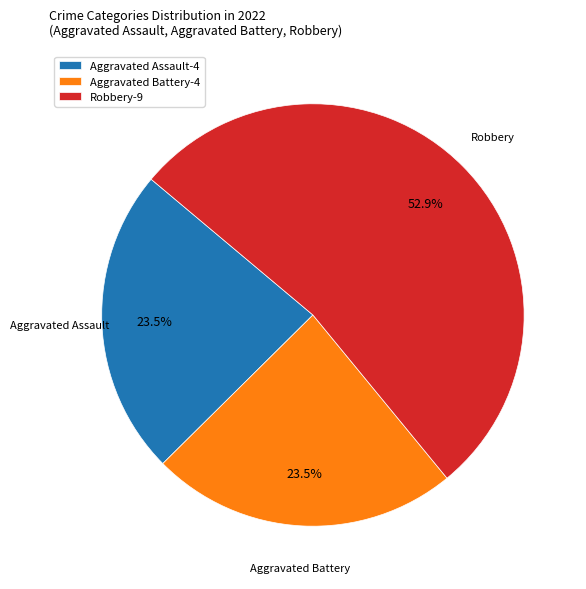

Which has a higher value, Robbery-9 or Aggravated Assault-4?

Robbery-9